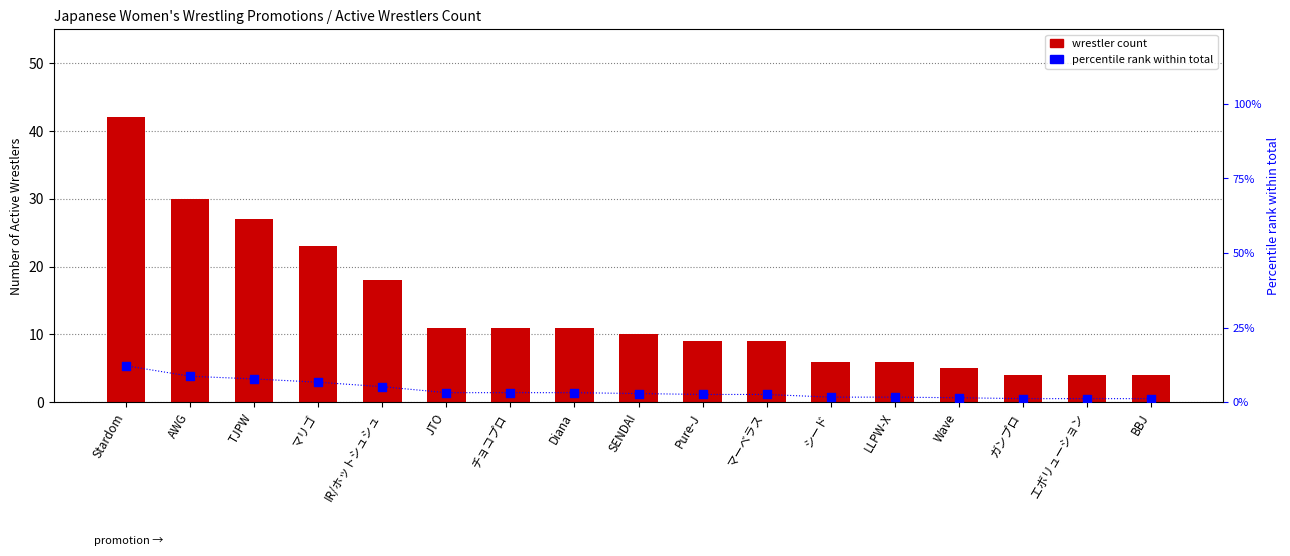

Which series contains the highest Y value?

wrestler count